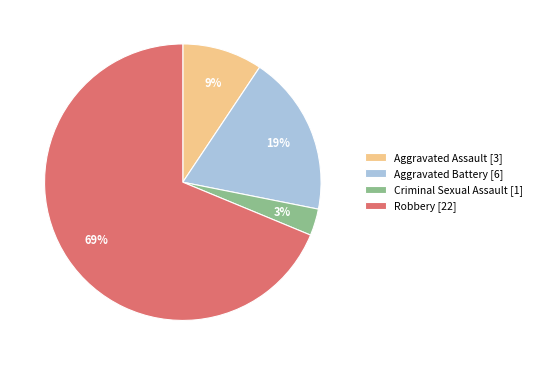

To the nearest percent, what is the average slice percentage?

25%